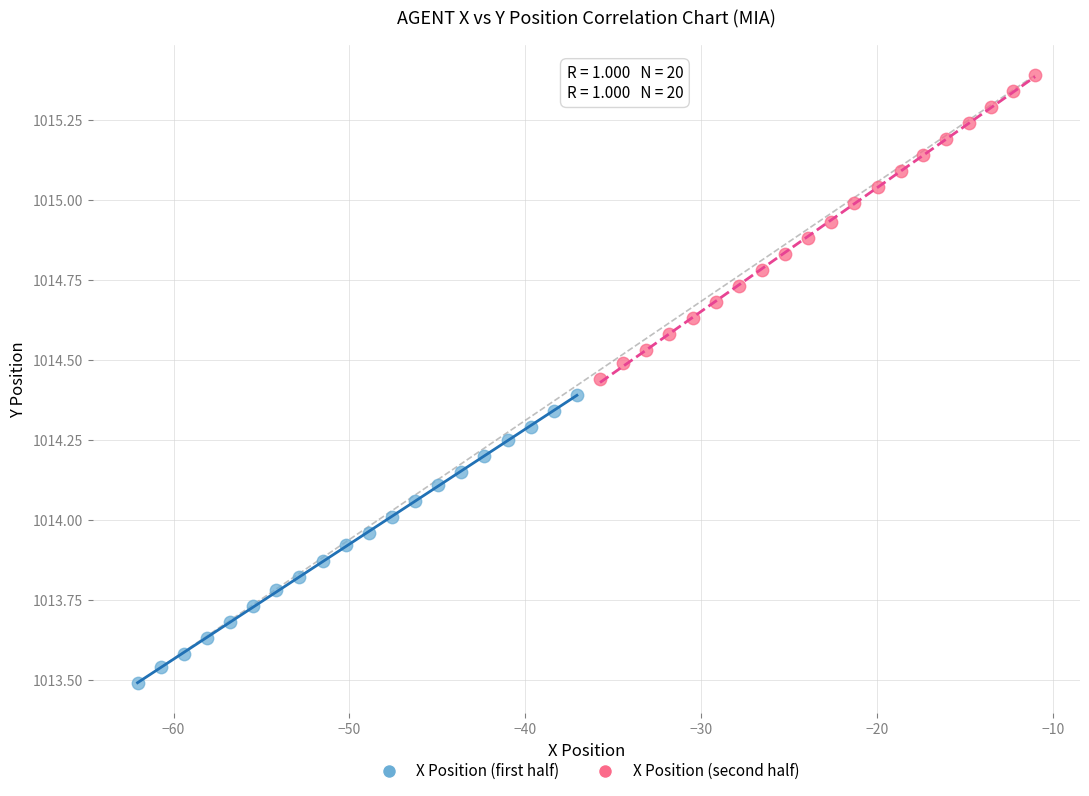

Which series reaches the minimum Y coordinate?

X Position (first half)